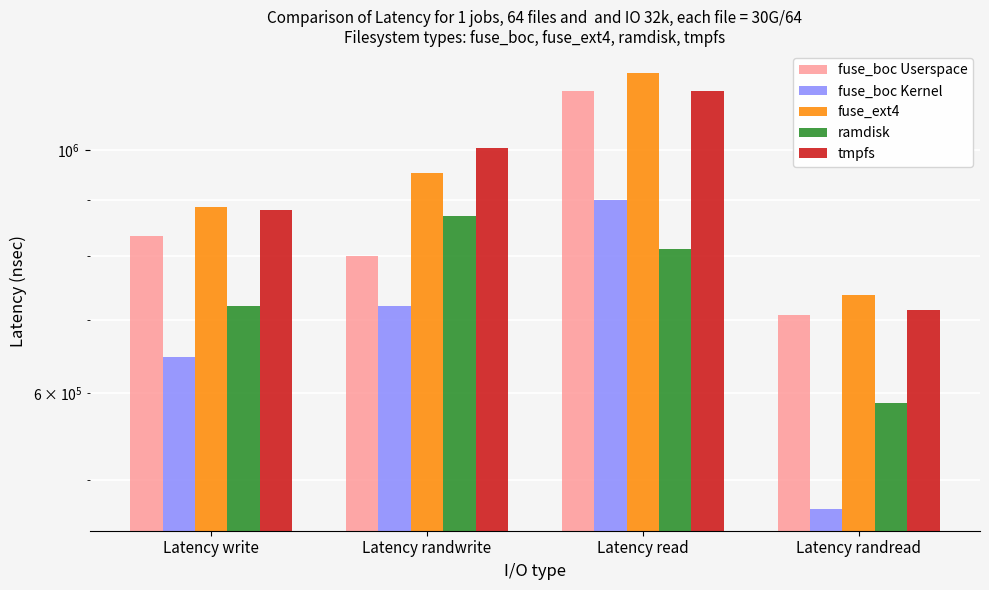

What is the approximate value of ramdisk at Latency write, to the nearest 100?

720000